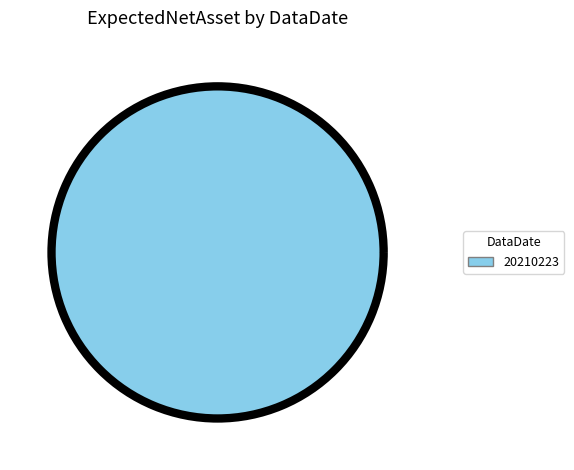

Rank the categories by value from lowest to highest.

20210223